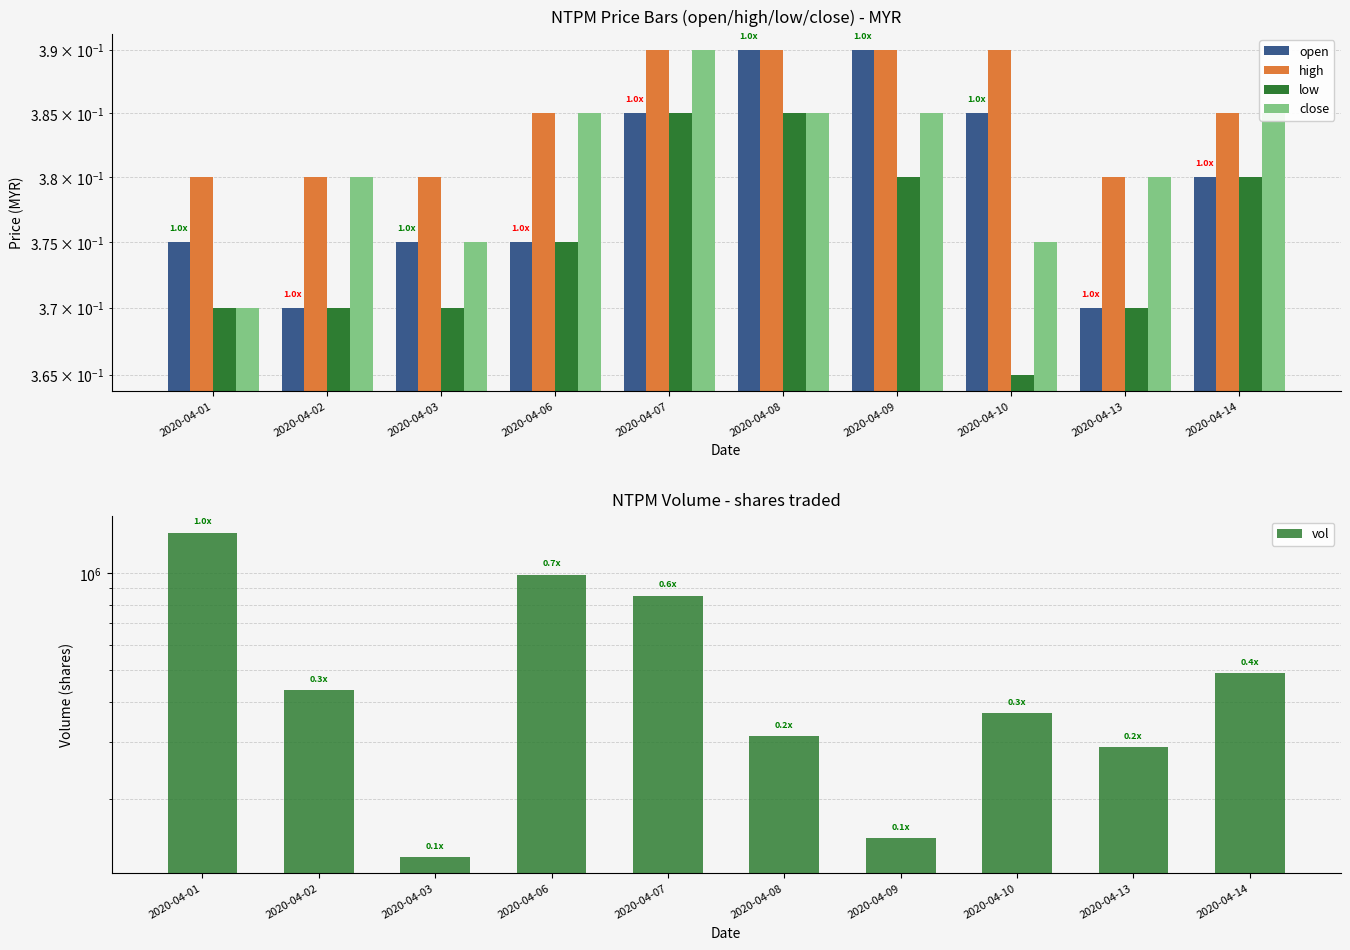

Count the number of data series in this chart.

5